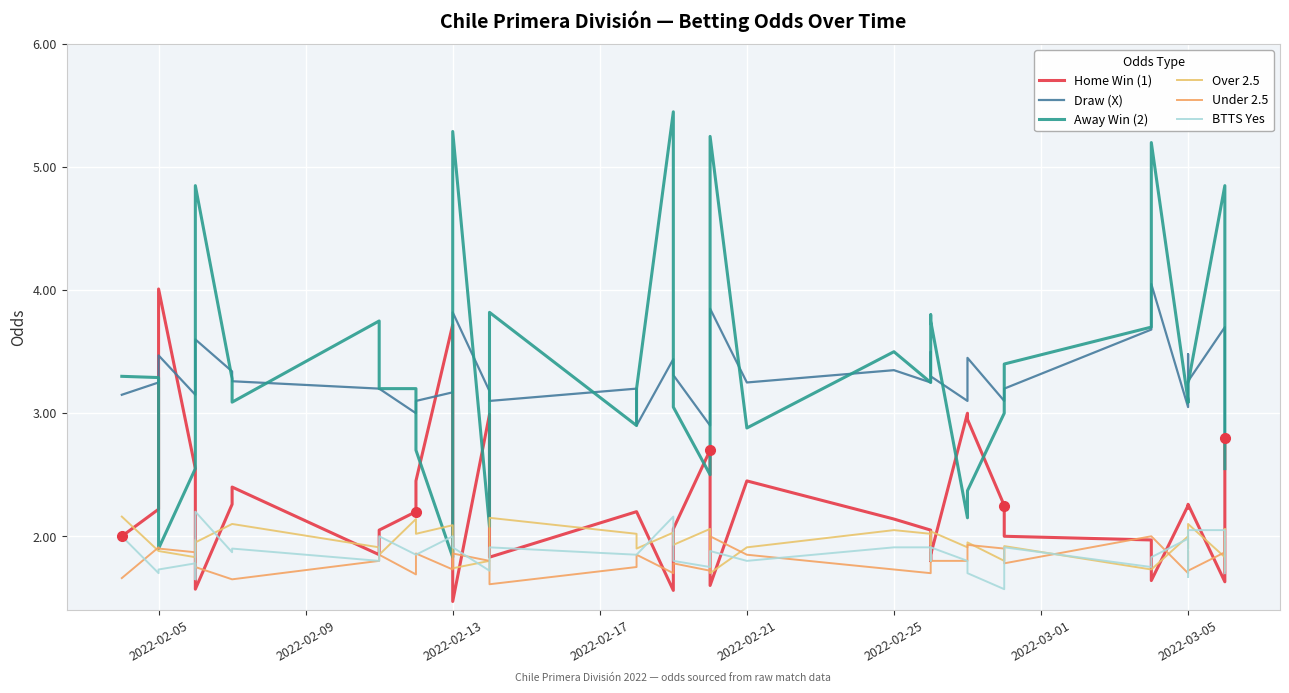

How many interior local valleys does the Over 2.5 series have?

11